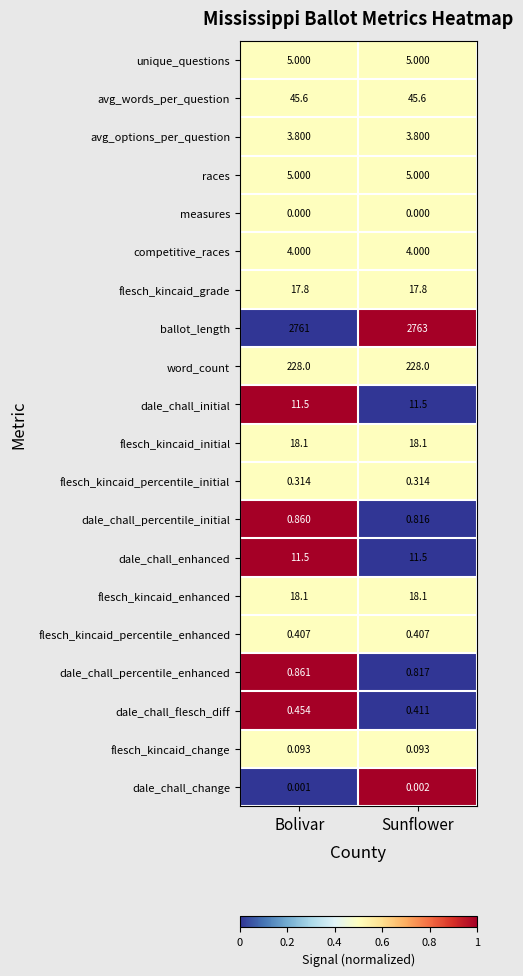

At which label does dale_chall_flesch_diff reach its minimum?

Sunflower